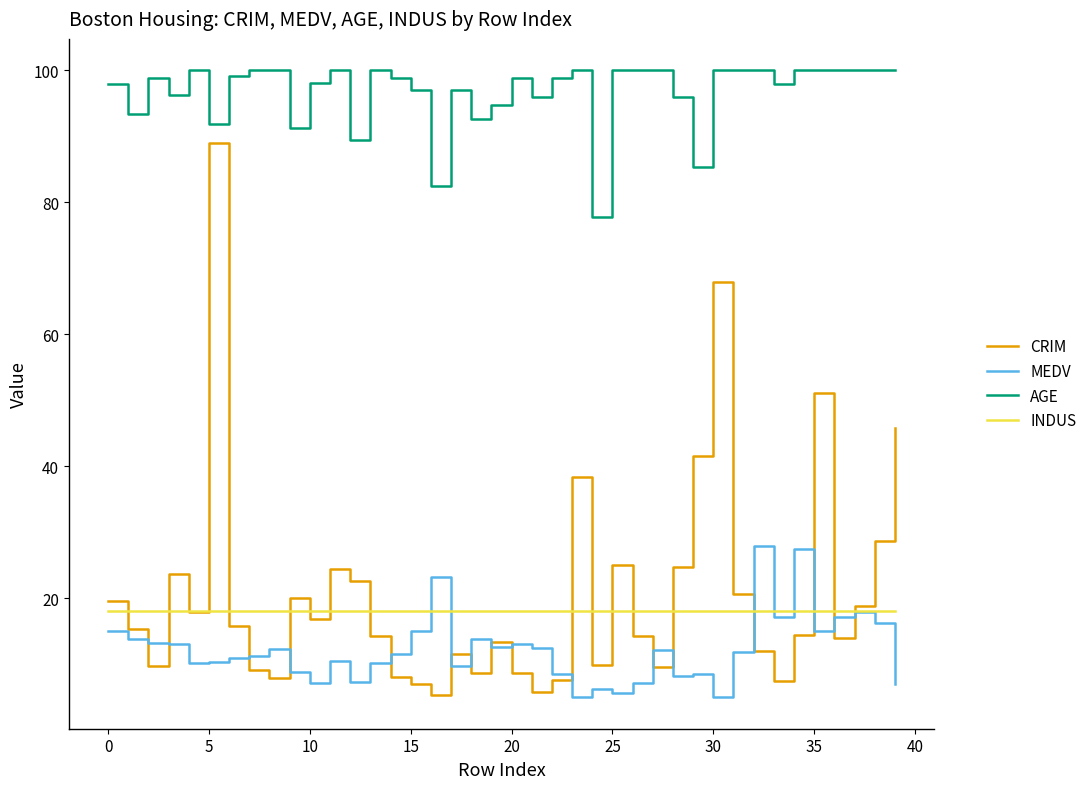

In AGE, how many points are lower than both neighbors (excluding endpoints)?

11